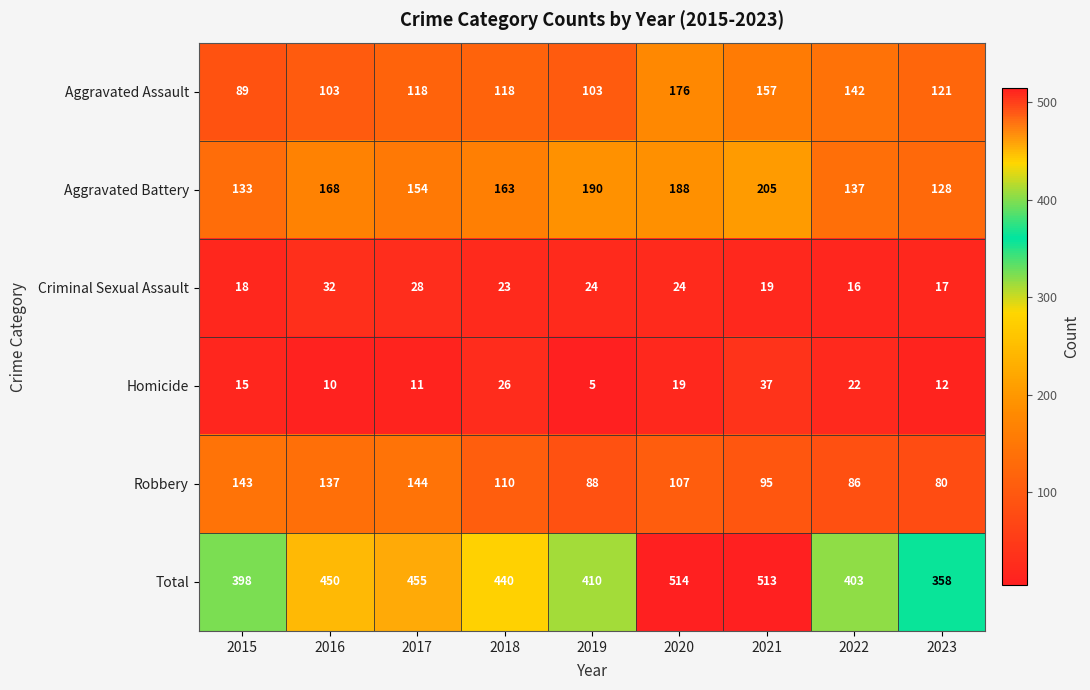

At how many categories does at least one series exceed 198?

9